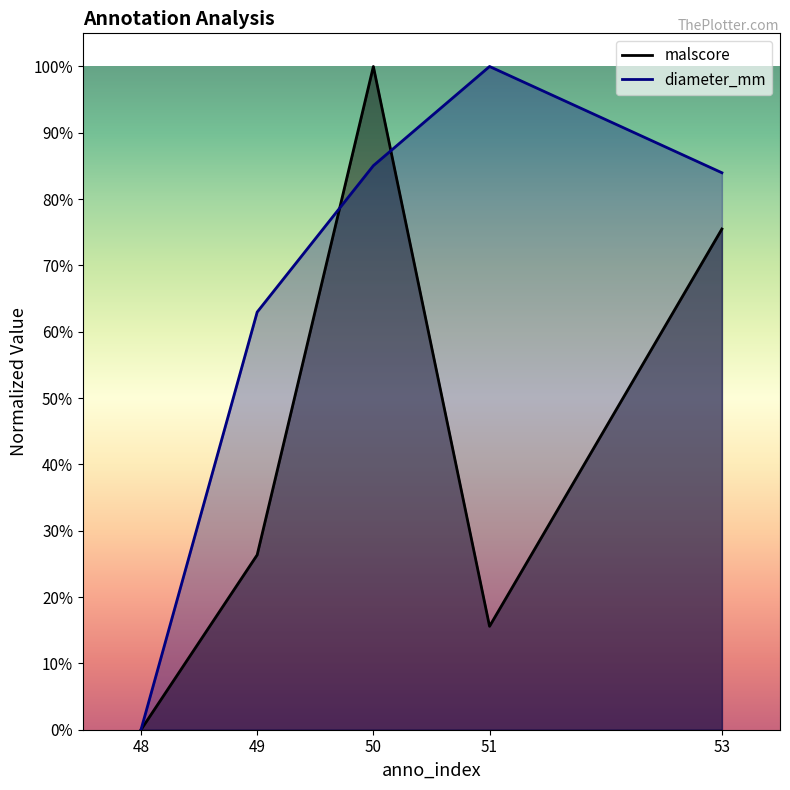

What is the average value of the malscore series?

0.4